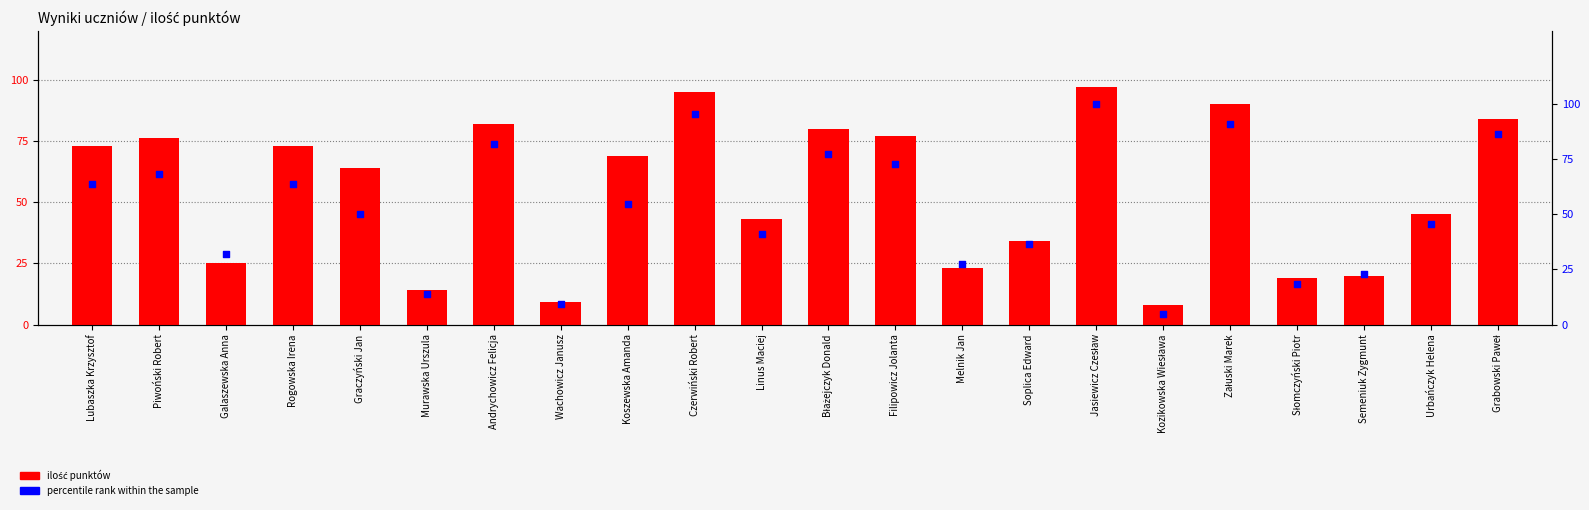

At how many categories does at least one series exceed 9?

21